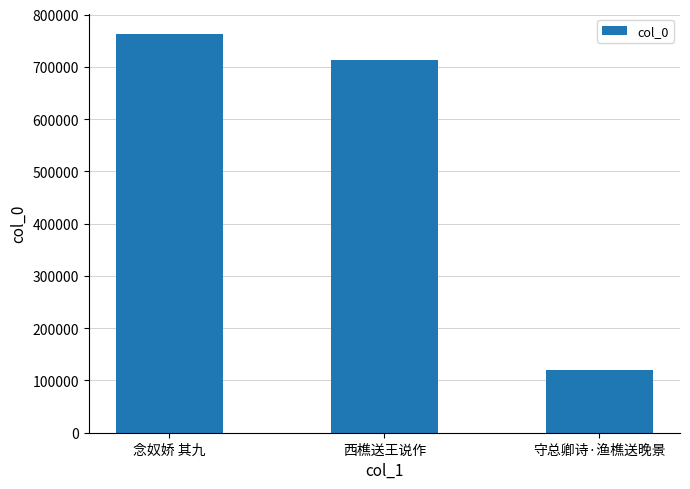

What is the average value?

532489